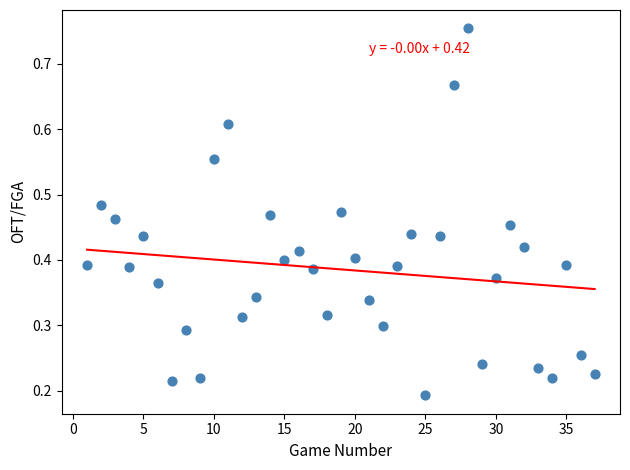

What is the range of X values (max minus min)?

36.0